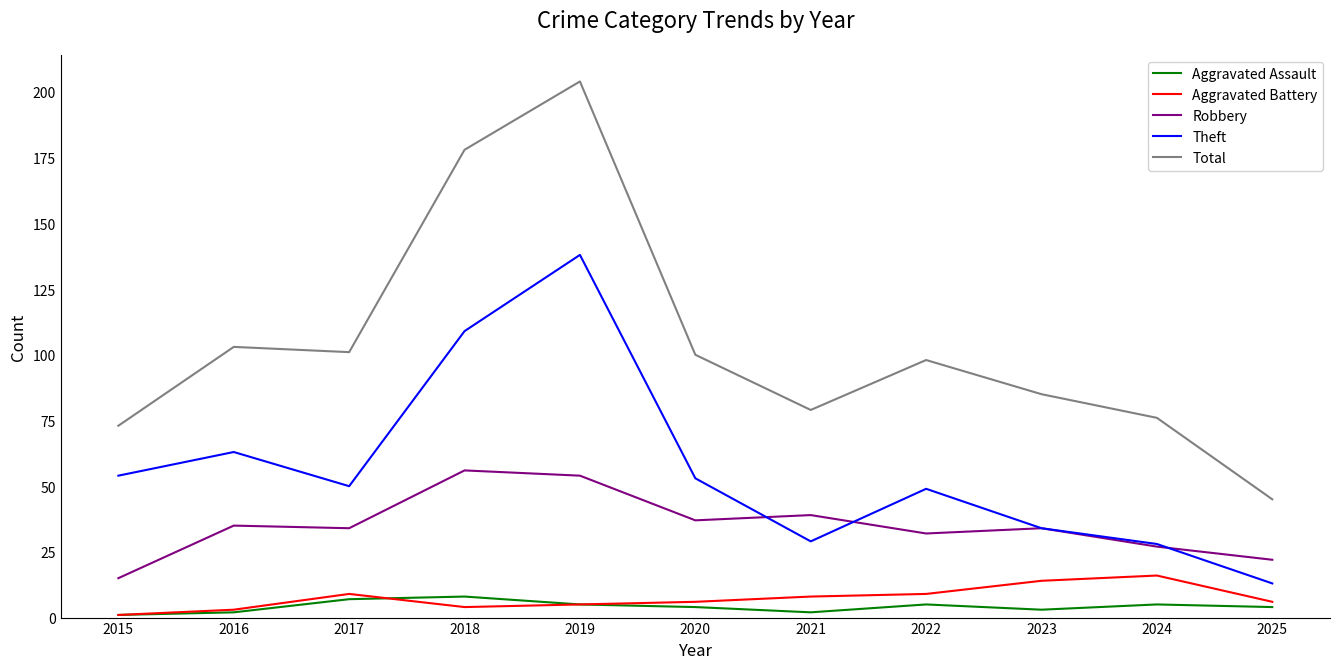

Rank the series at 2025 from highest to lowest value.

Total, Robbery, Theft, Aggravated Battery, Aggravated Assault